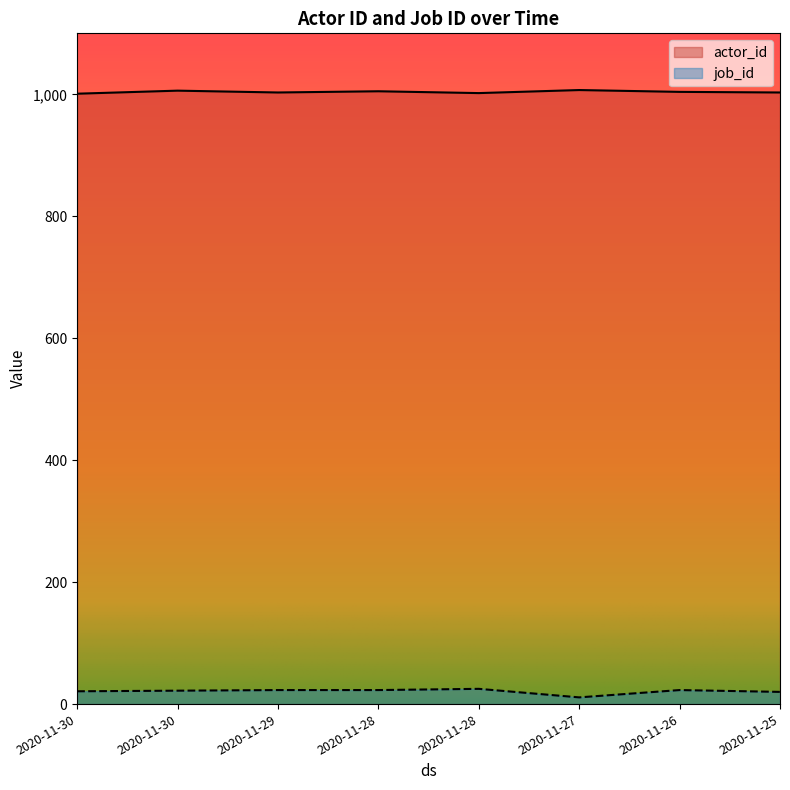

Where is the first local minimum for job_id?

2020-11-27